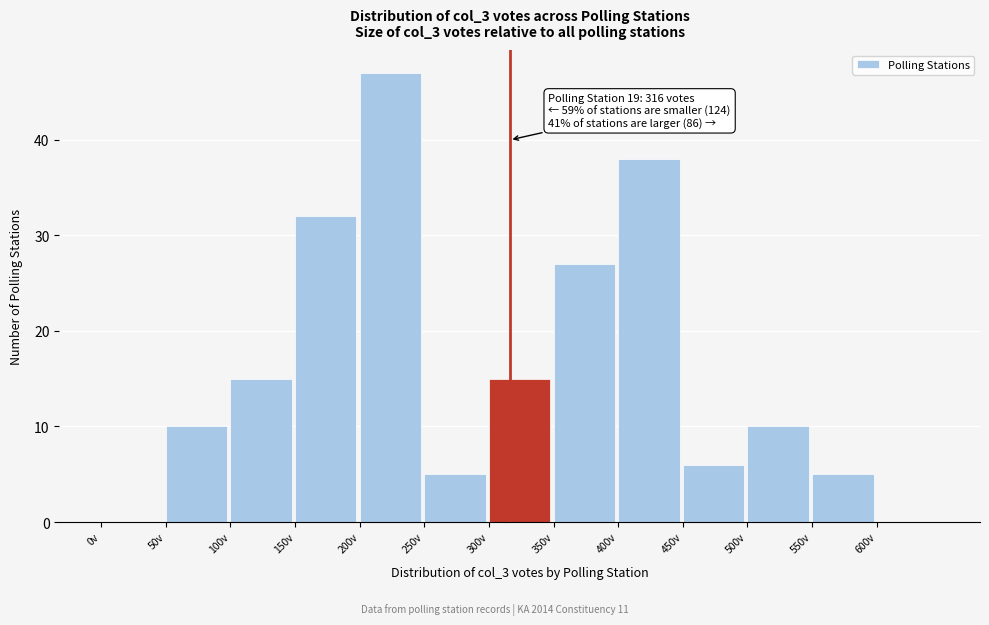

Which range on the x-axis has the tallest bar?

200 to 250